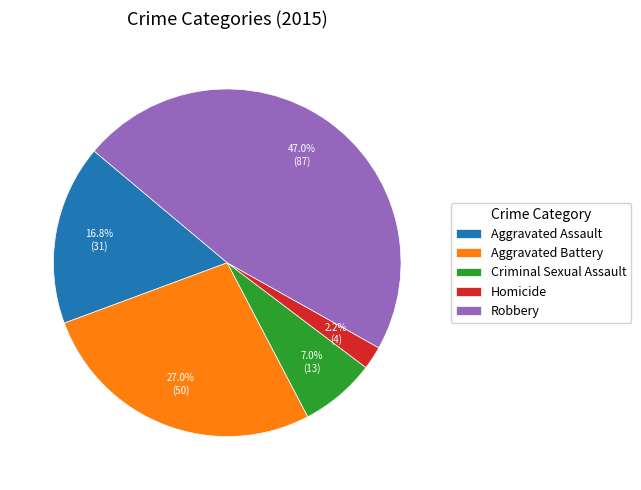

Is Homicide the majority of the pie?

No